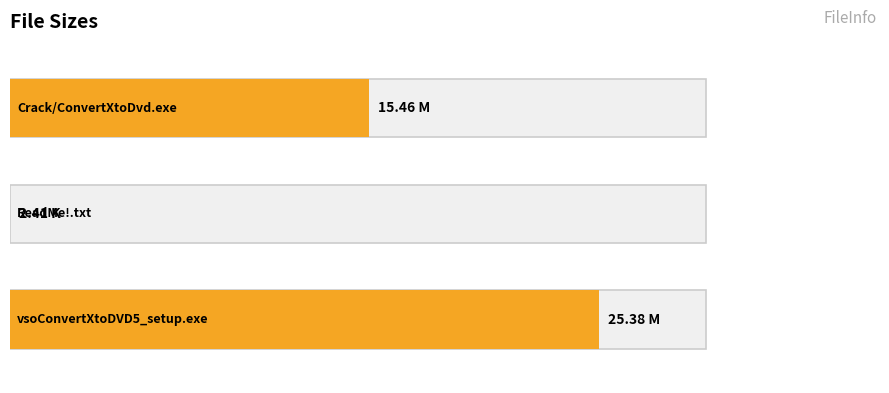

Count the number of data series in this chart.

1